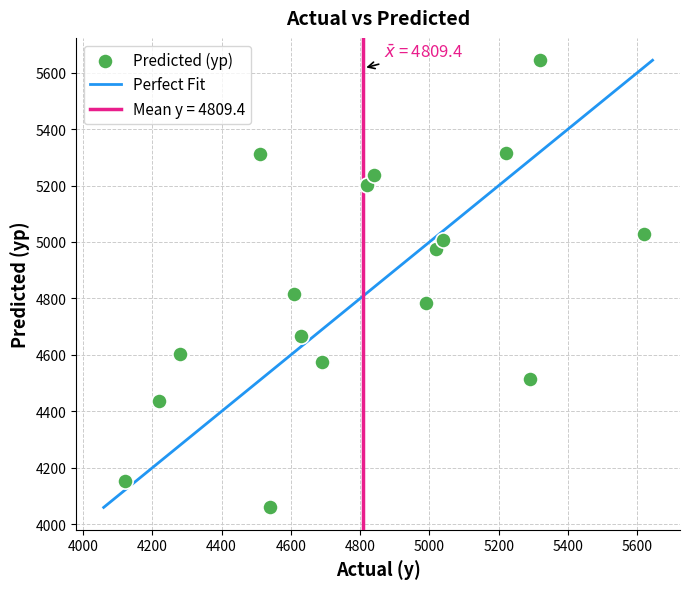

What Y value in the scatter plot is closest to 4851?

4817.1